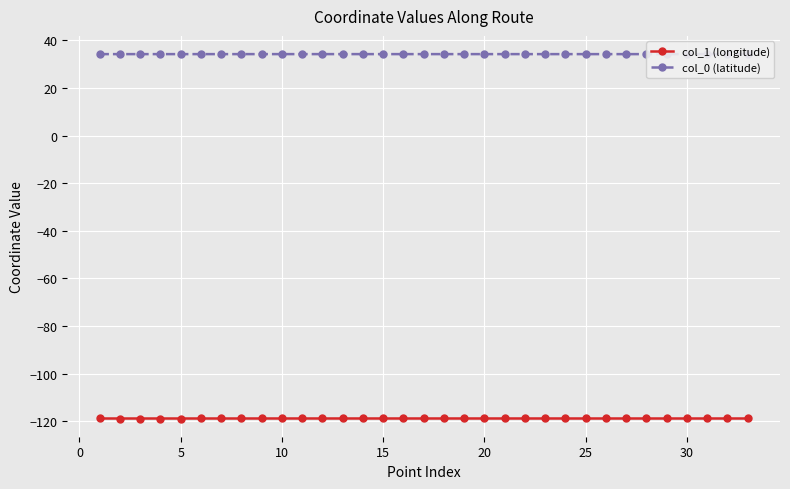

Rank the series by their average value, from highest to lowest.

col_0 (latitude), col_1 (longitude)